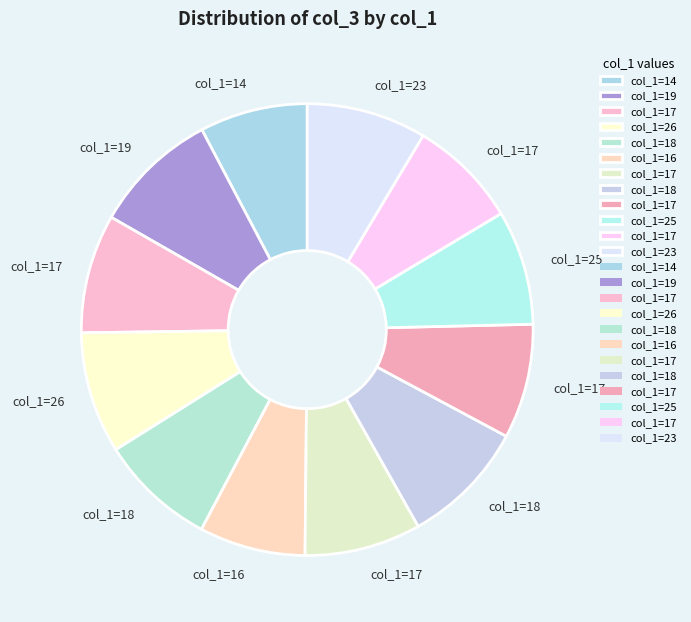

How many slices are in this pie chart?

12